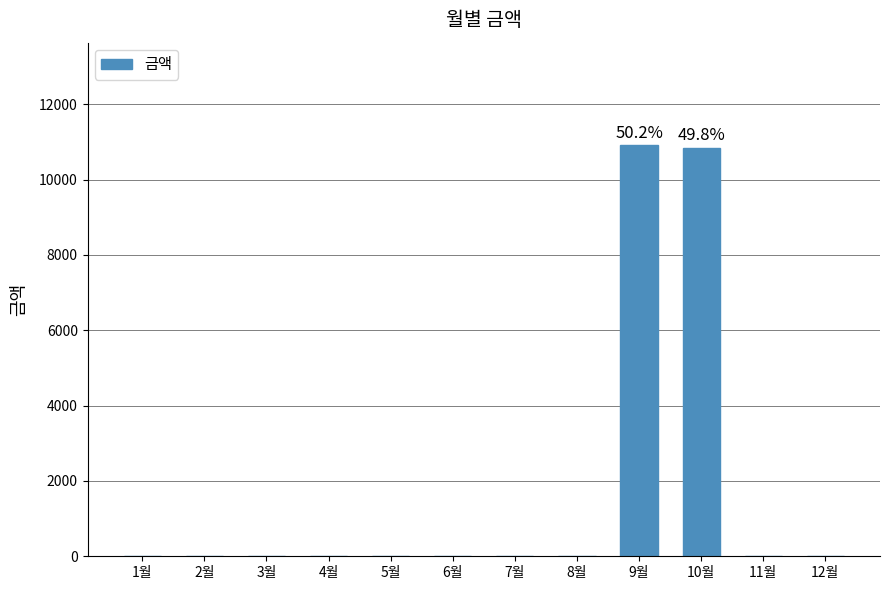

Which has a higher value, 10월 or 5월?

10월